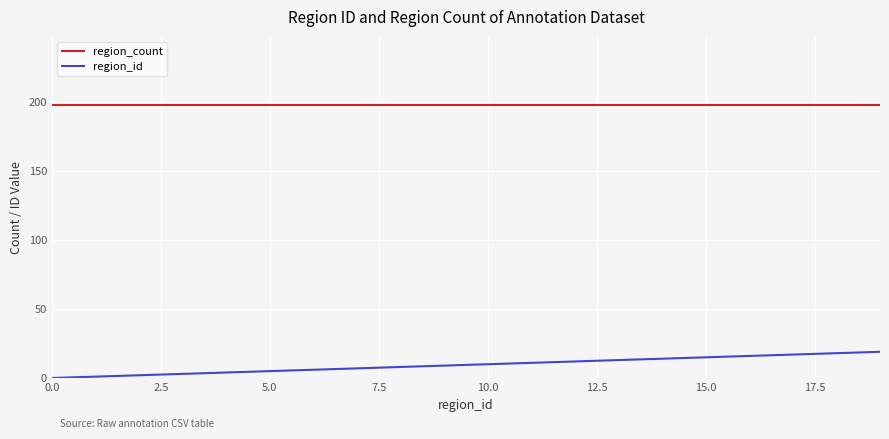

True or false: region_count and region_id intersect in this chart.

False